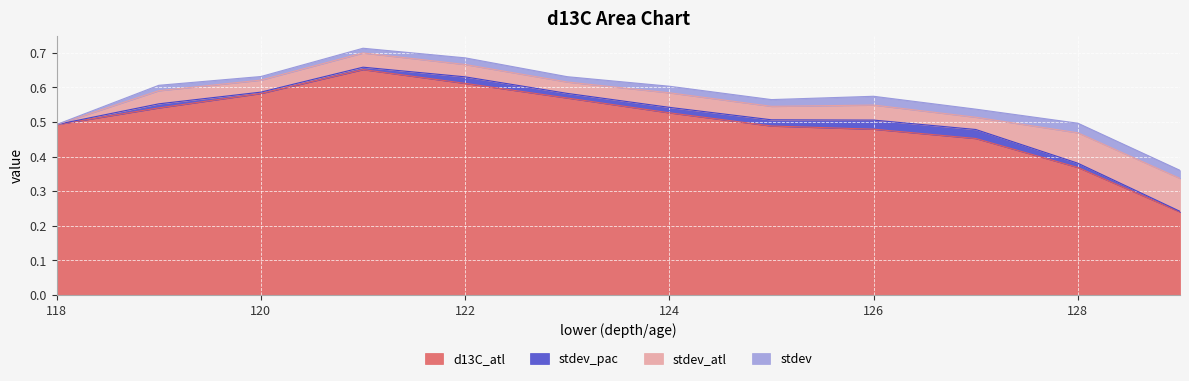

At which category is the sum across all series the highest?

121.0